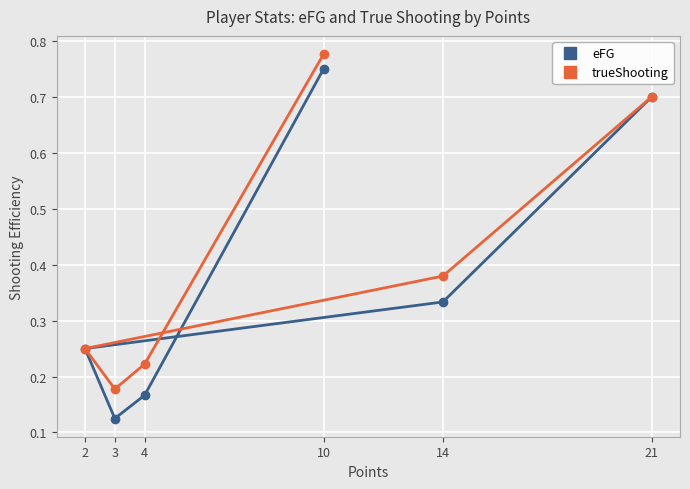

What are all the series names shown in the legend?

eFG, trueShooting